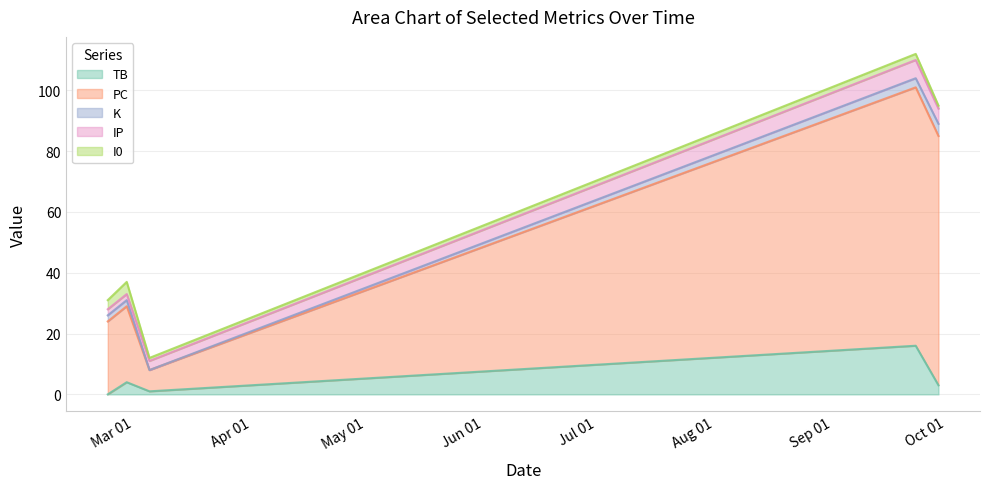

True or false: IP has more than 1 points higher than both neighbors.

False